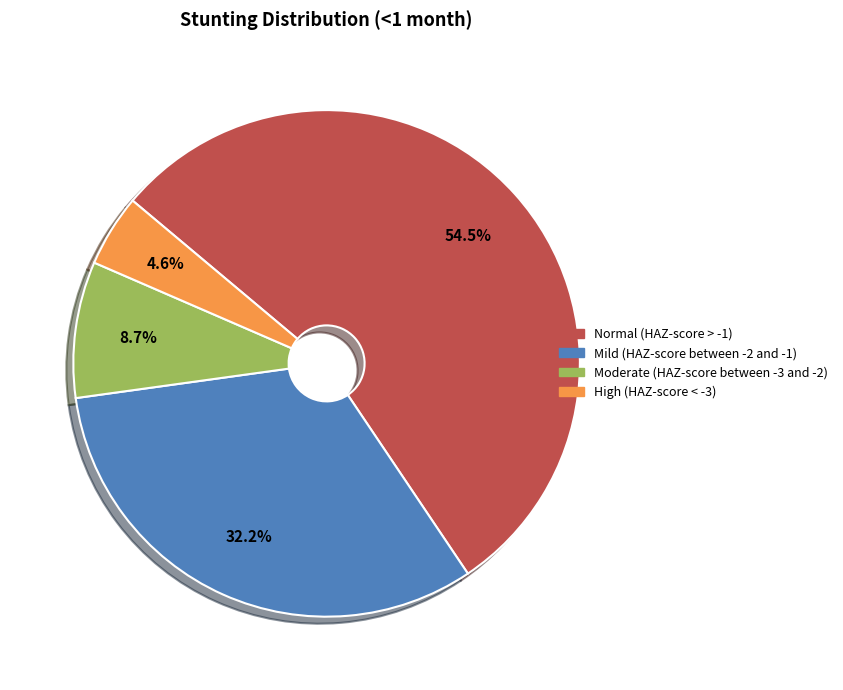

Do Mild (HAZ-score between -2 and -1) and Normal (HAZ-score > -1) together represent more than half of the pie?

Yes